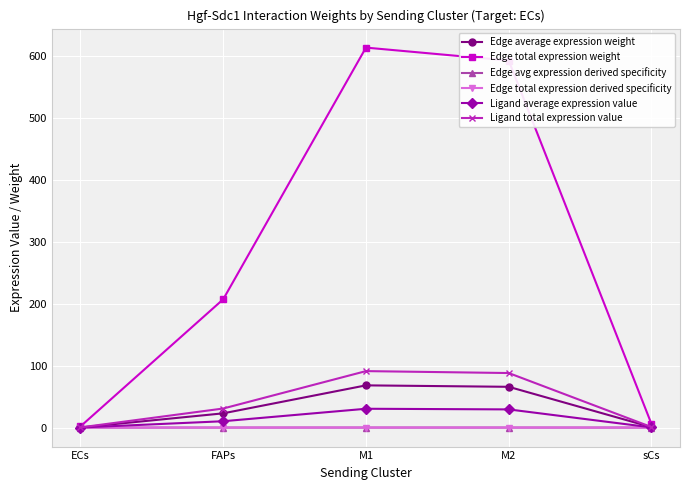

Does the chart display data point markers on the line(s)?

Yes